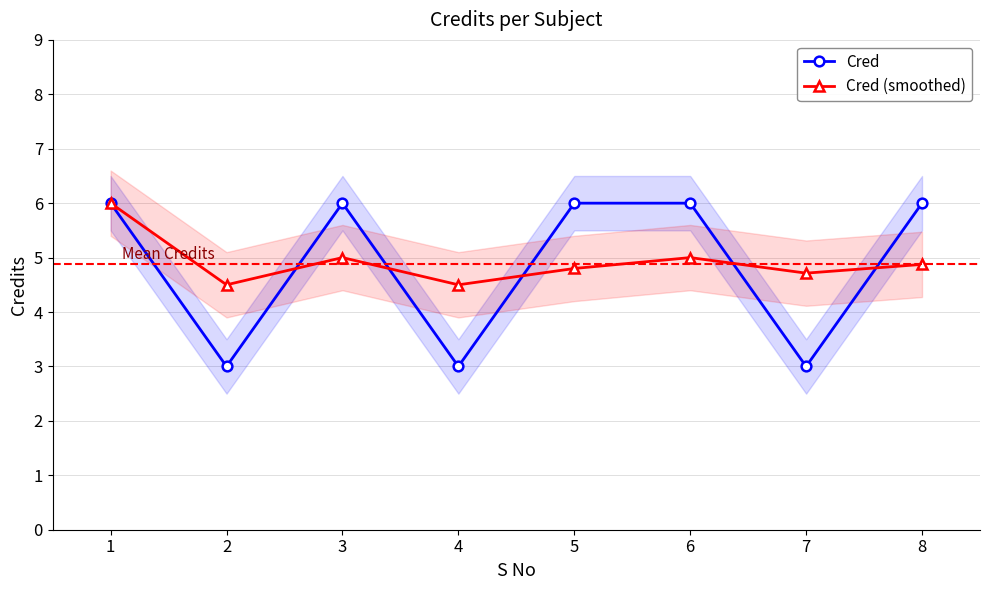

Reading left to right, extract all data points from this chart.

Cred: 6.0	3.0	6.0	3.0	6.0	6.0	3.0	6.0
Cred (smoothed): 6.0	4.5	5.0	4.5	4.8	5.0	4.7	4.9